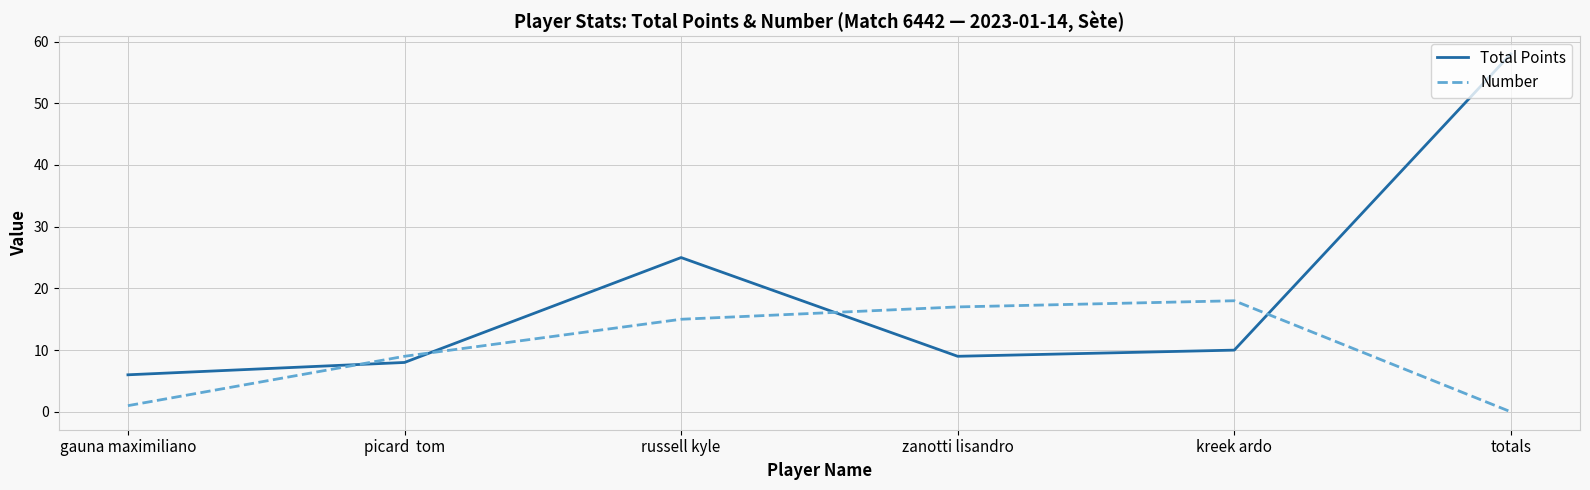

How many lines are shown in the chart?

2